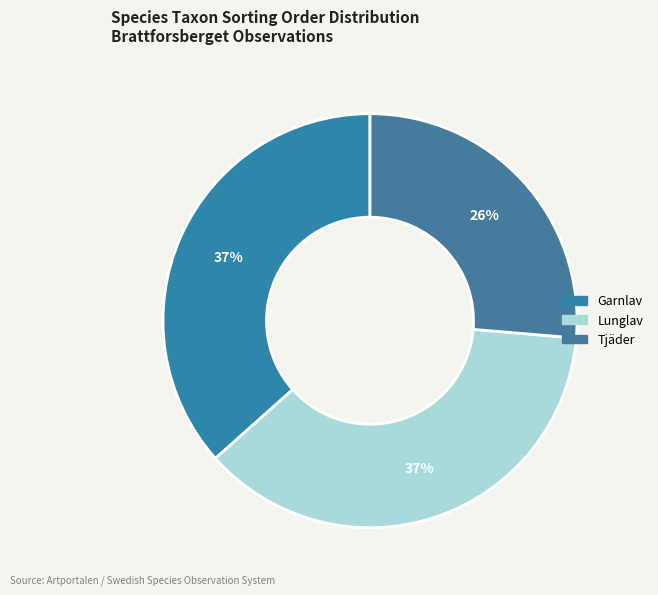

Count the number of slices in the pie.

3